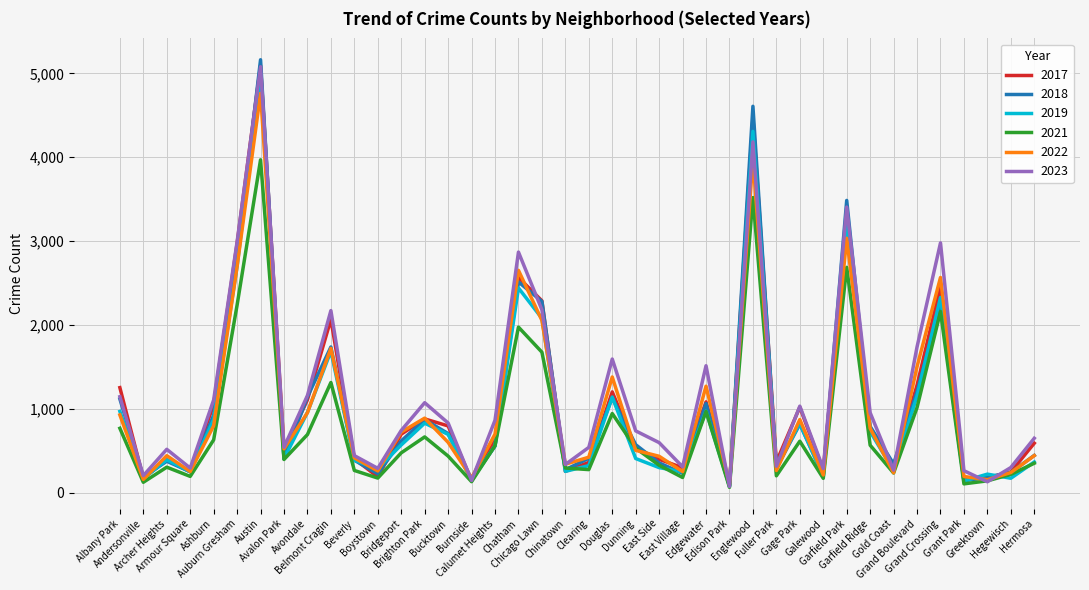

Which series has the widest spread of values?

2018